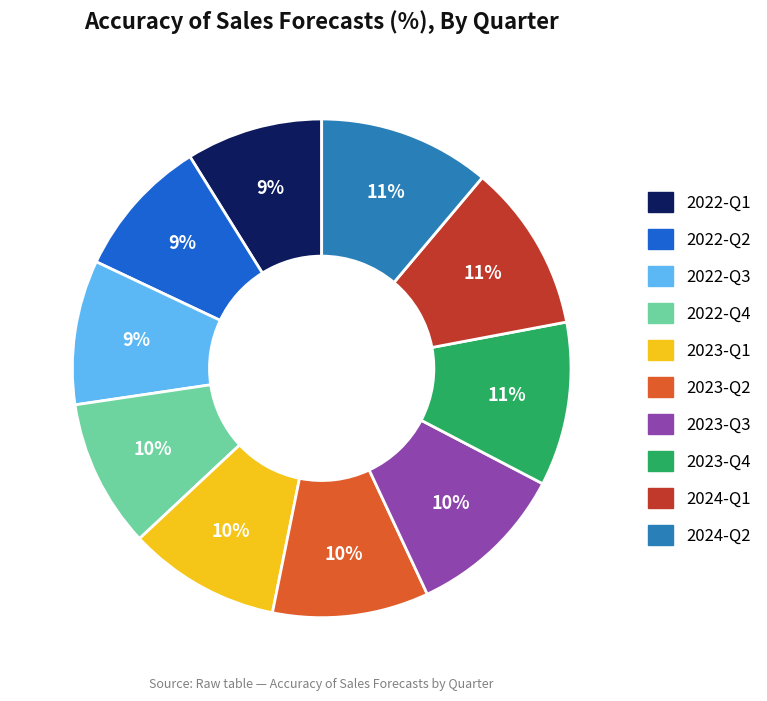

Is there a majority slice in this chart?

No